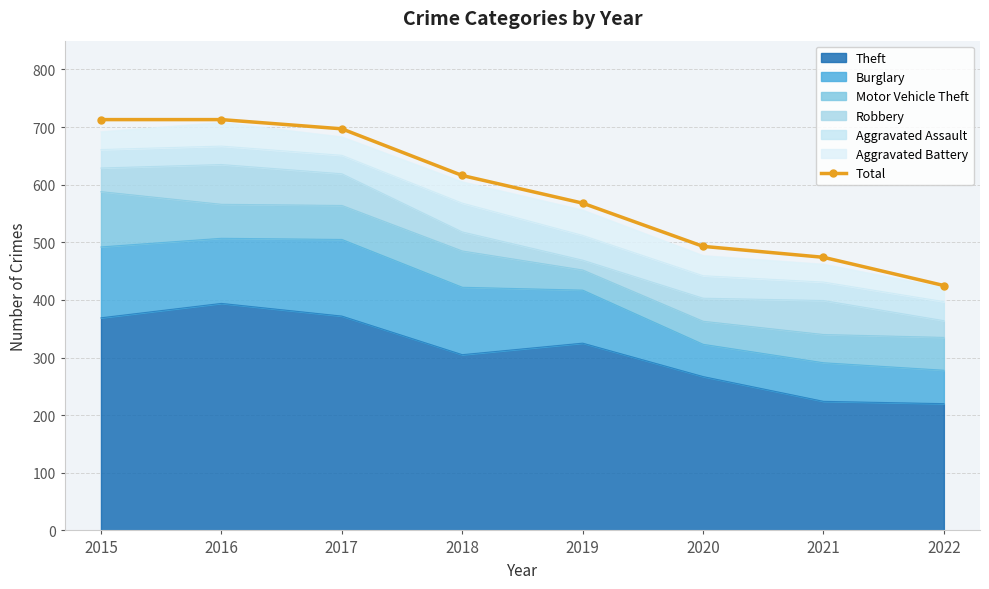

Which category has the lowest value across all series?

2022